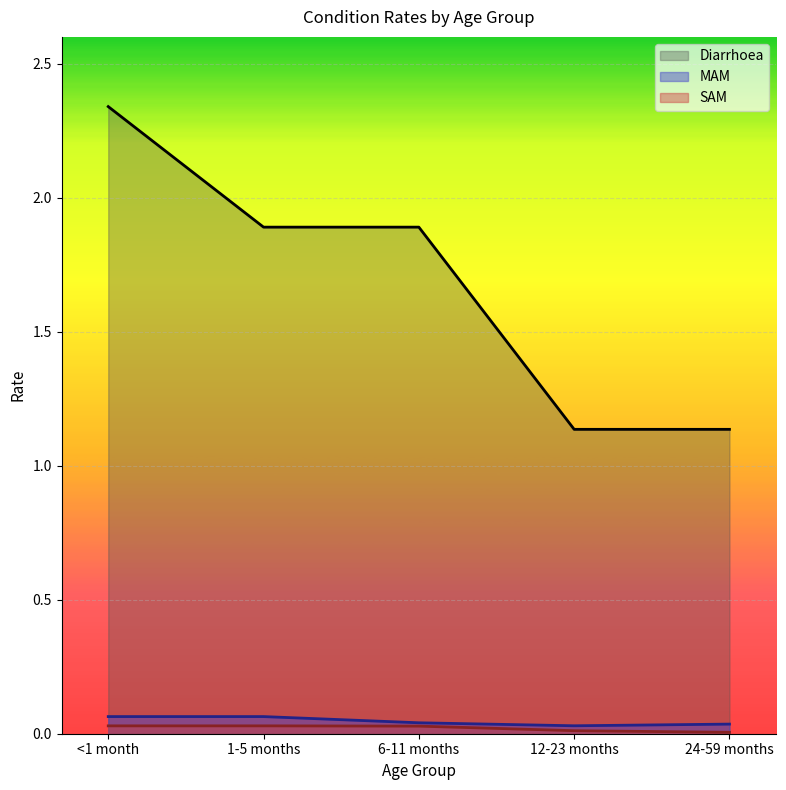

How many lines are shown in the chart?

3